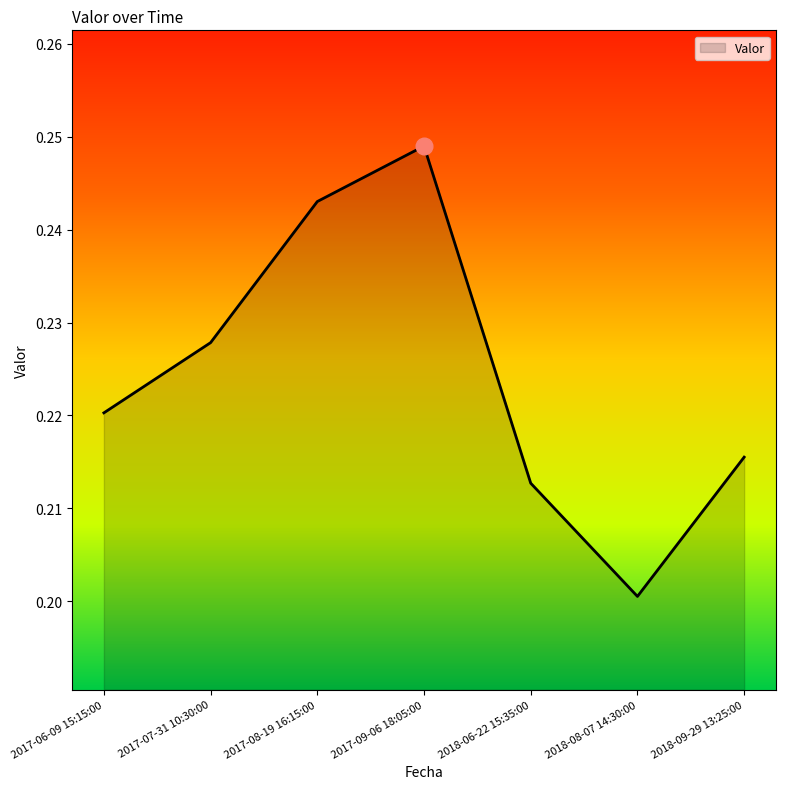

How many interior local peaks (higher than both neighbors) does the data have?

1